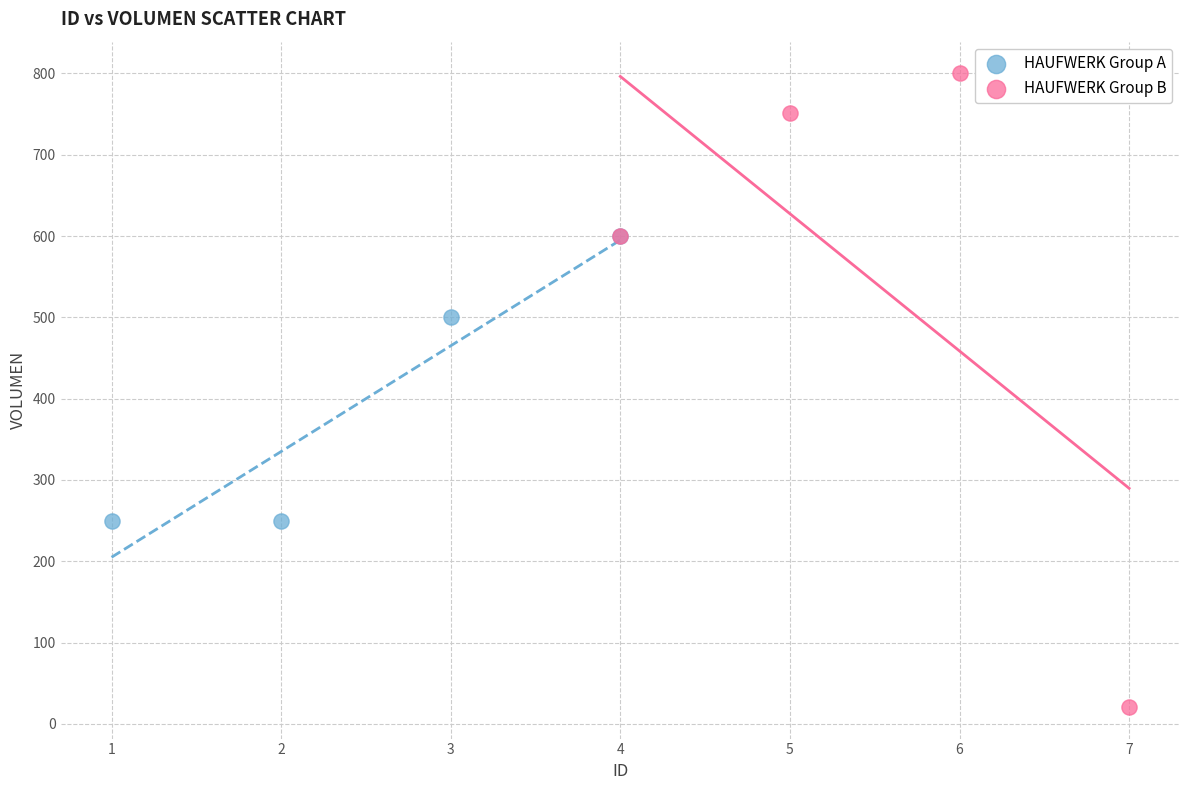

Which series has the largest Y range (max minus min)?

HAUFWERK Group B